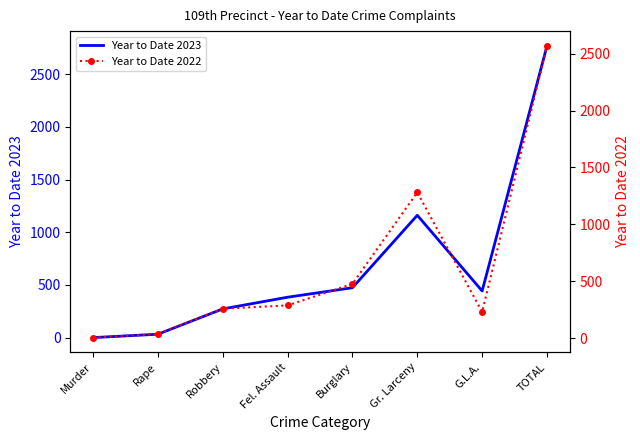

What are all the series names shown in the legend?

Year to Date 2023, Year to Date 2022